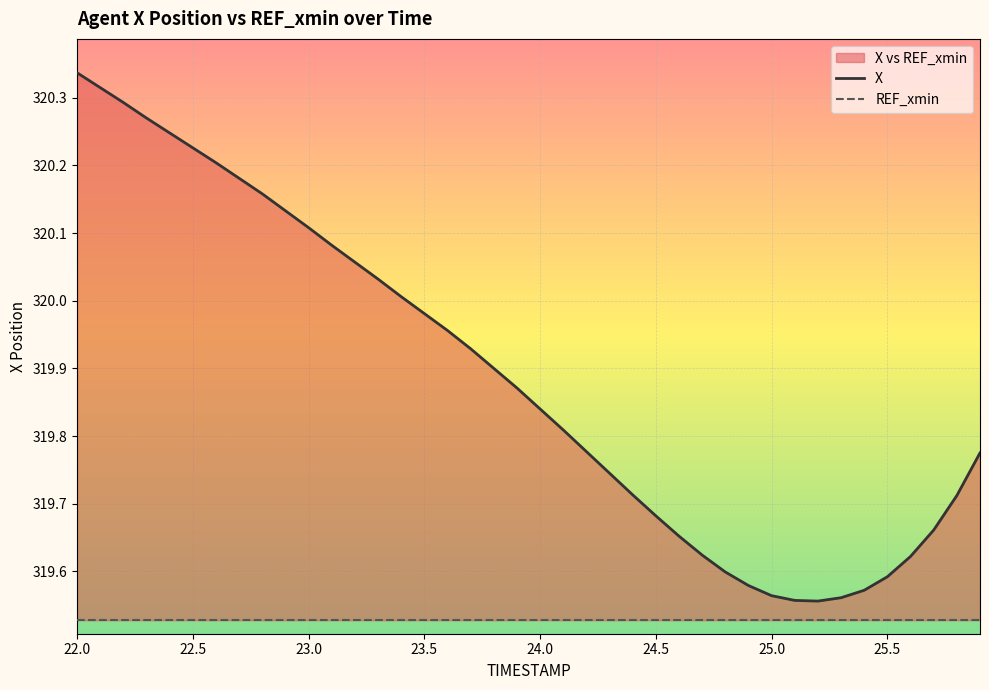

At which category is the sum across all series the highest?

22.0